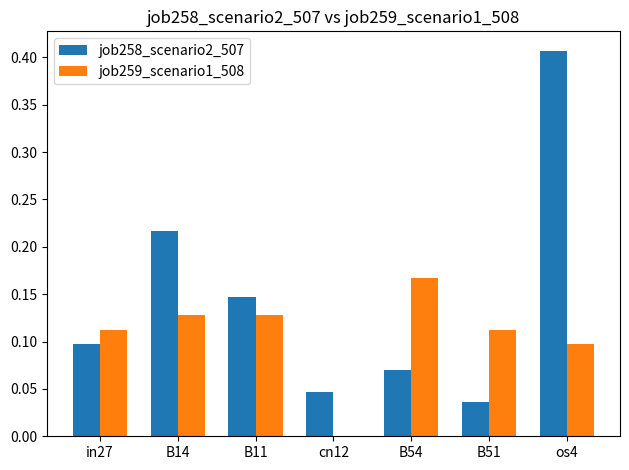

The value of job258_scenario2_507 at in27 is 0.2. True or false?

False